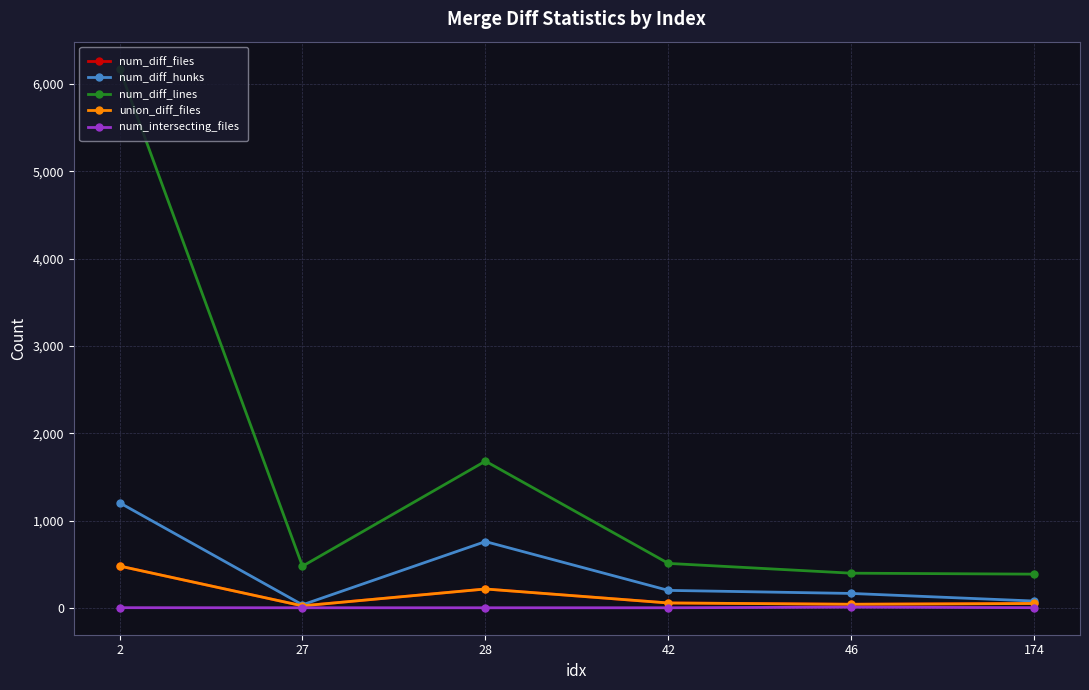

What is the value of the num_intersecting_files point at the 2nd from the left?

2